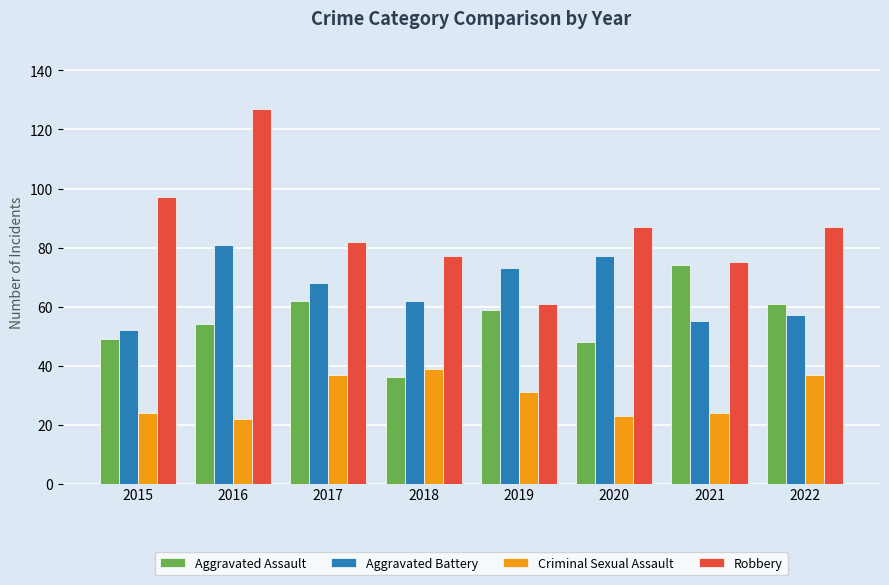

How many bars are there in total?

32